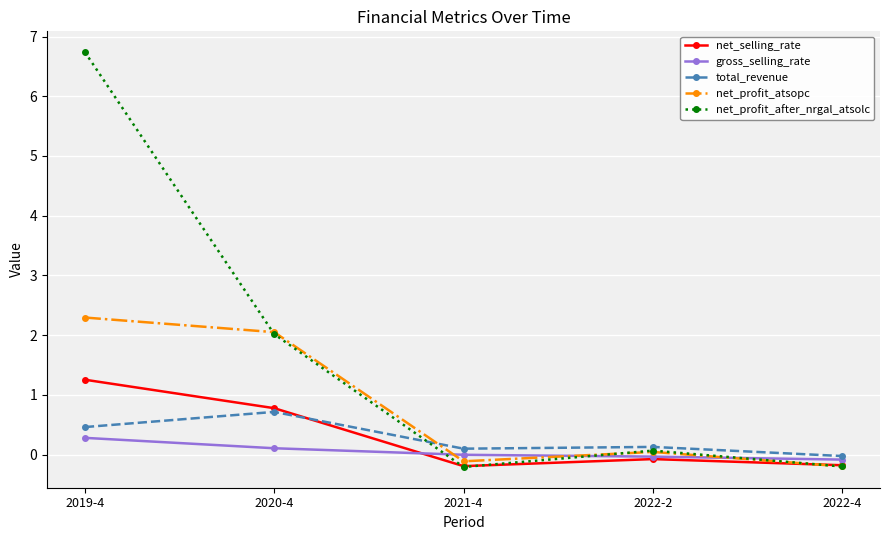

What is the difference between the second highest and minimum values in the total_revenue series?

0.5